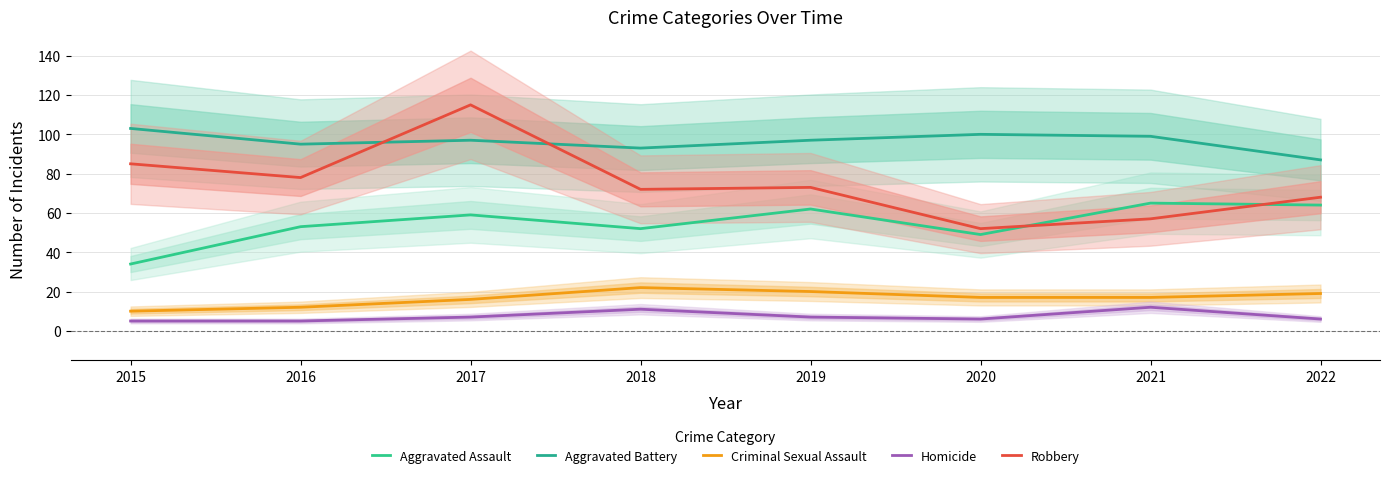

What is the difference between the Homicide values at 2021 and 2015?

7